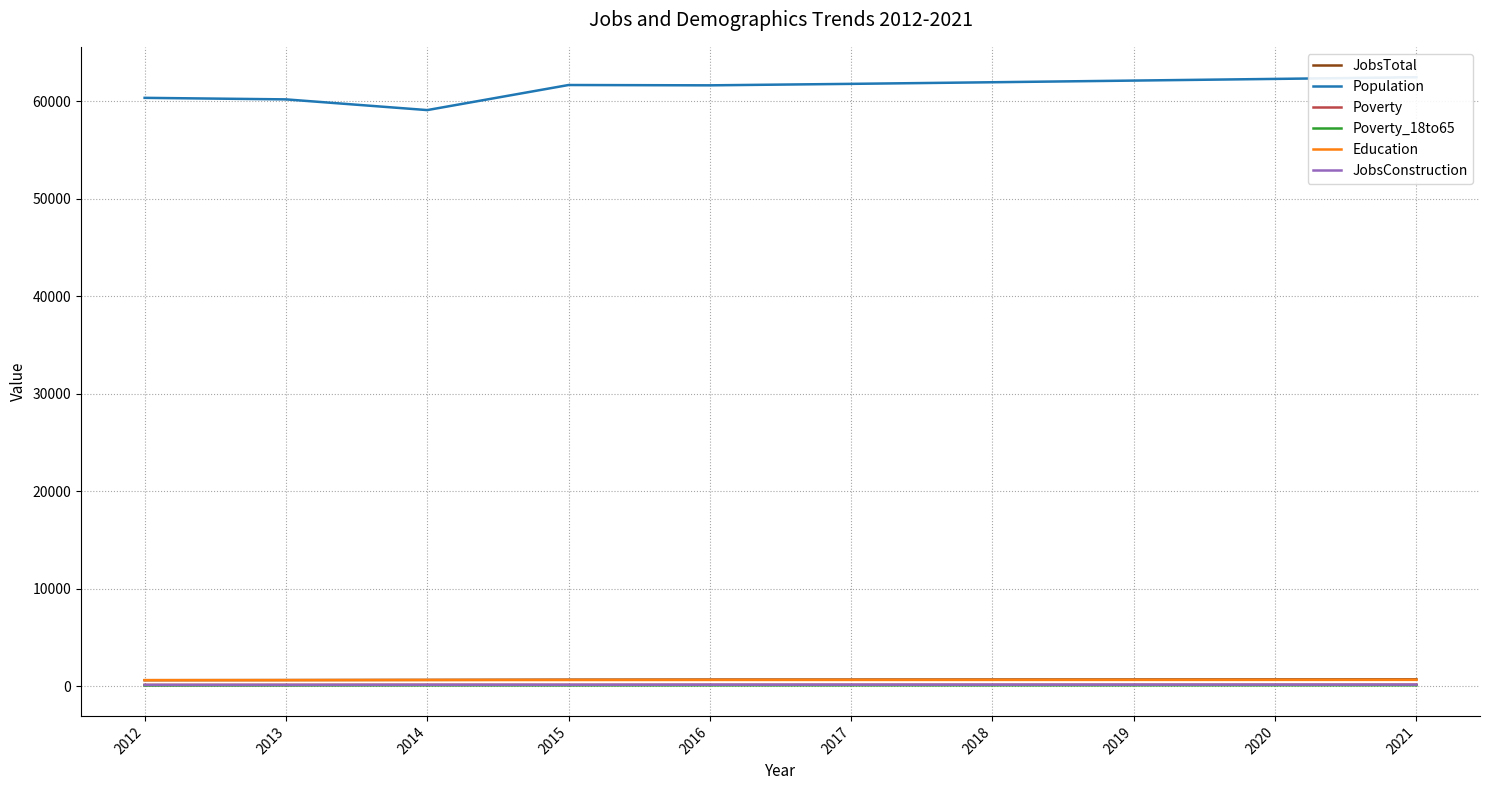

Reading left to right, transcribe all the data shown in this chart.

JobsTotal: 2012=609	2013=625	2014=643	2015=665	2016=675	2017=676	2018=680	2019=683	2020=687	2021=691
Population: 2012=60368	2013=60211	2014=59112	2015=61685	2016=61652	2017=61803	2018=61969	2019=62140	2020=62311	2021=62482
Poverty: 2012=133	2013=139	2014=146	2015=141	2016=147	2017=149	2018=150	2019=152	2020=154	2021=156
Poverty_18to65: 2012=67	2013=74	2014=81	2015=79	2016=82	2017=83	2018=84	2019=86	2020=87	2021=89
Education: 2012=616	2013=614	2014=627	2015=629	2016=637	2017=638	2018=640	2019=642	2020=644	2021=646
JobsConstruction: 2012=124	2013=124	2014=135	2015=136	2016=145	2017=146	2018=147	2019=148	2020=149	2021=150